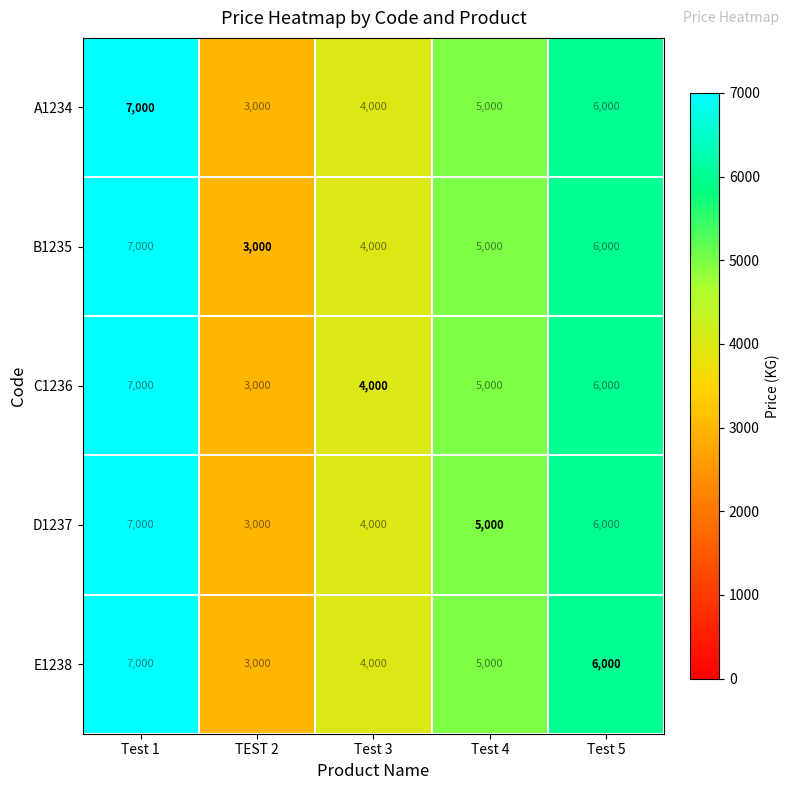

Where does the E1238 series first go above 5000?

Test 1